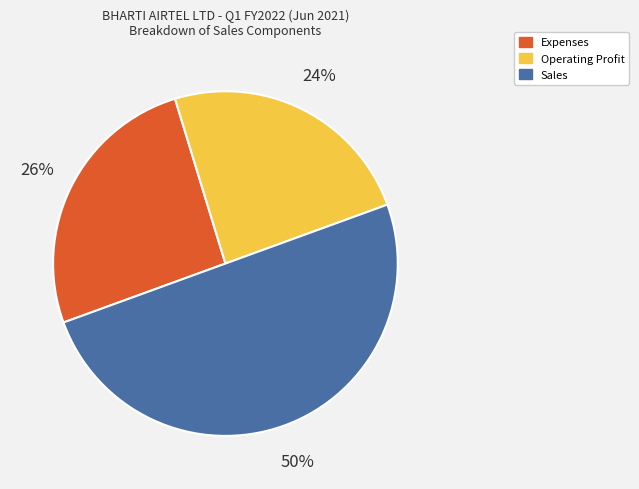

To the nearest percent, what is the average slice percentage?

33%